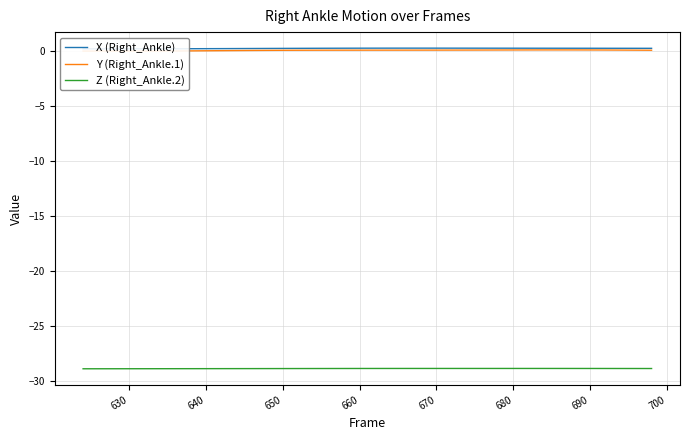

What is the lowest value of the X (Right_Ankle) series?

0.2